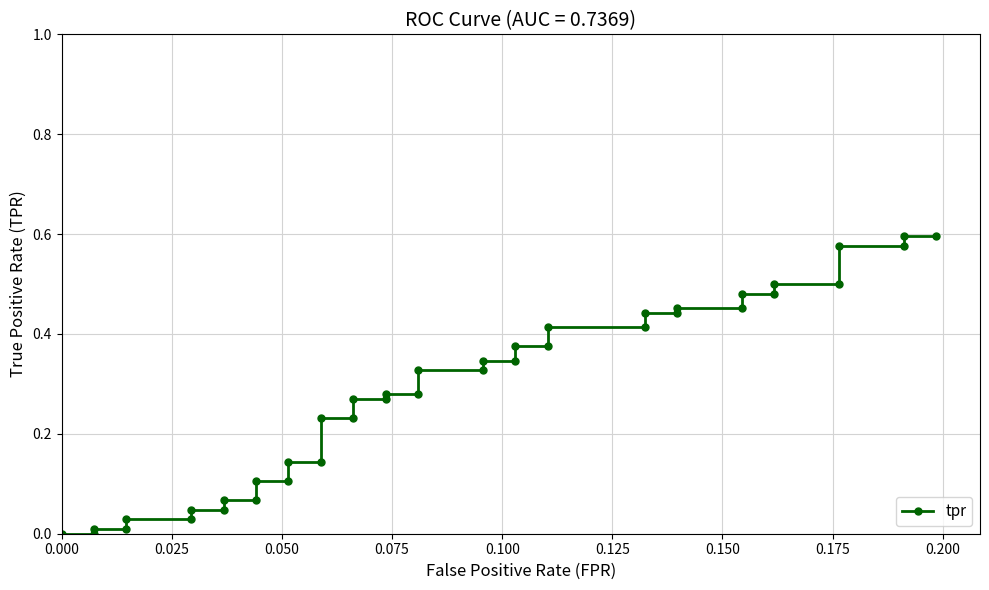

Count the number of values greater than 0.

38